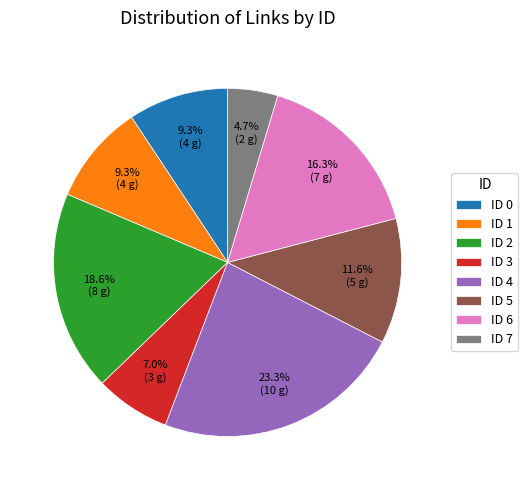

Which slice is the largest?

ID 4